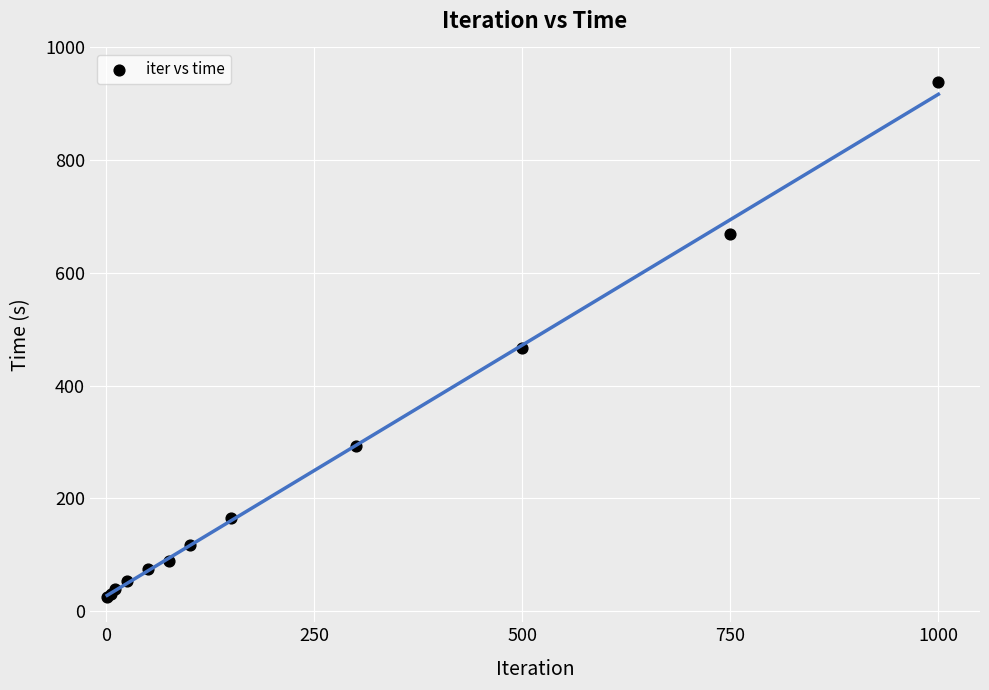

What Y value in the scatter plot is closest to 481?

466.9